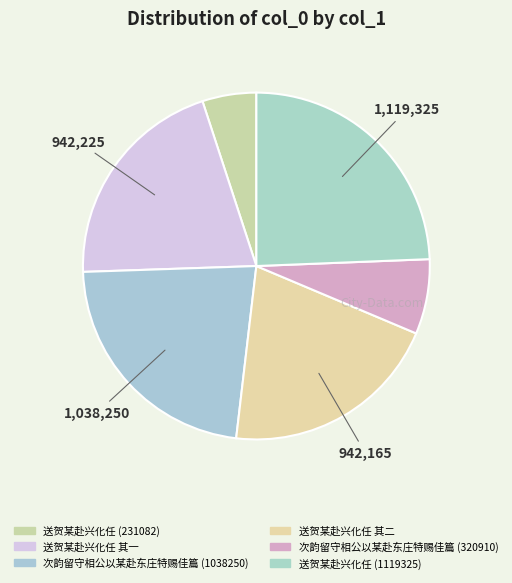

How many segments does this pie chart have?

6